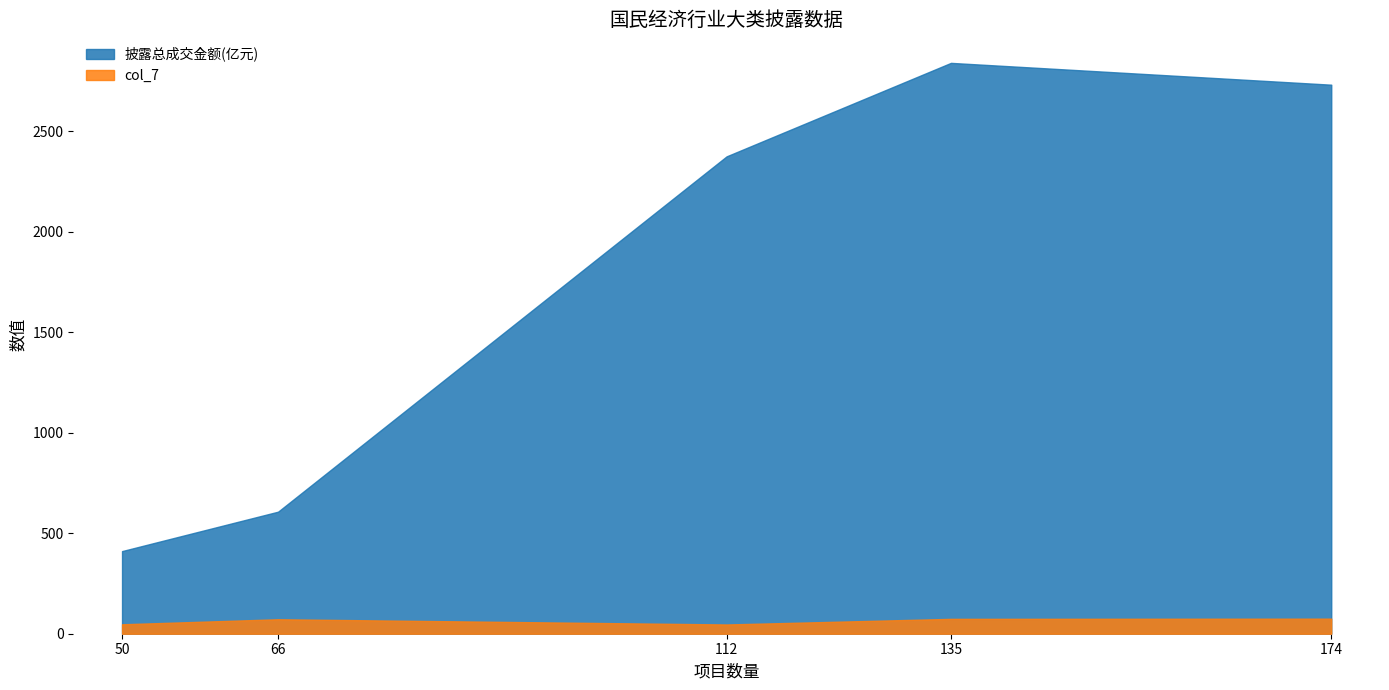

True or false: col_7 has more than 0 interior local peaks.

True